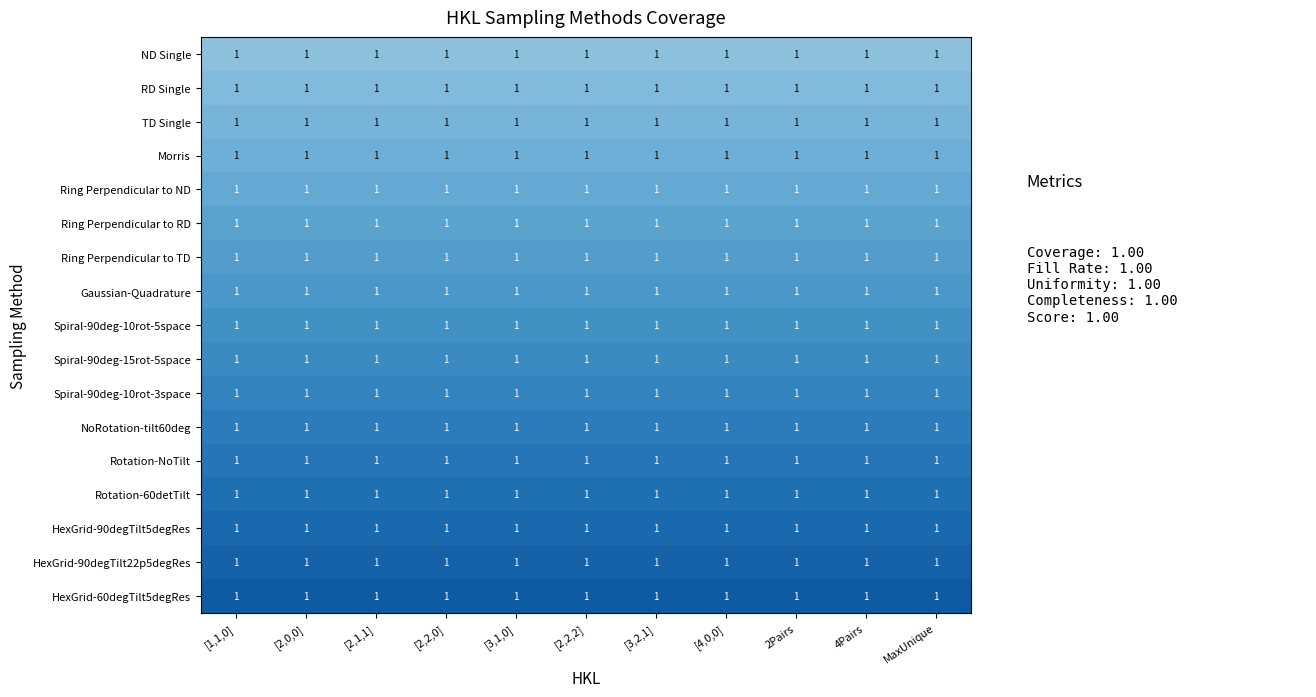

Which category has the highest value in the Spiral-90deg-15rot-5space series?

[1,1,0]